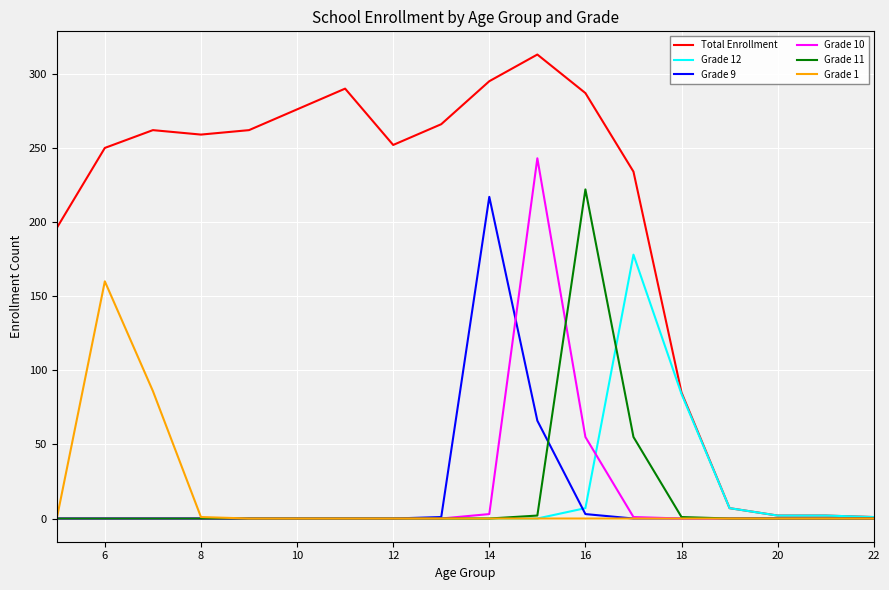

Which series has the largest total across all categories?

Total Enrollment